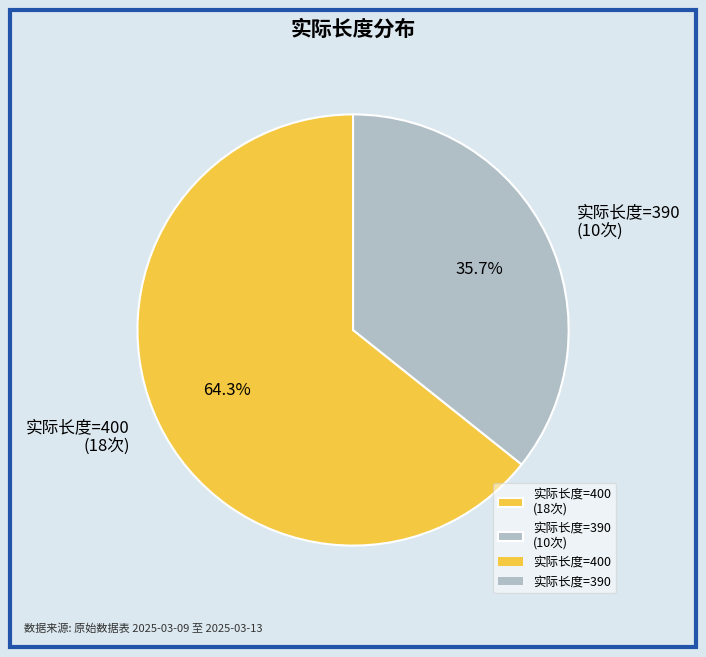

How many segments does this pie chart have?

2